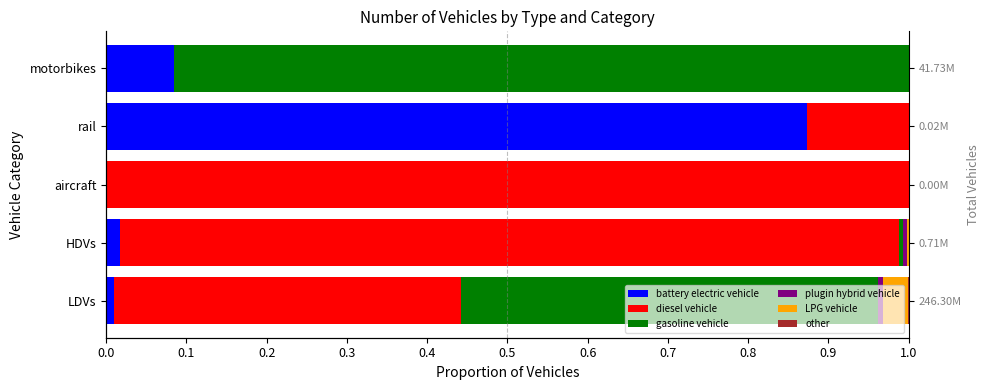

Is it true that other equals 0.0 at HDVs?

True